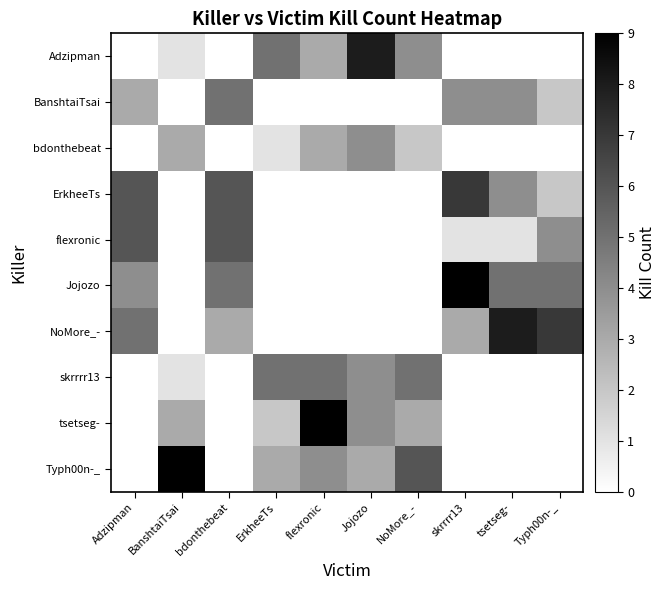

Reading left to right, transcribe all the data shown in this chart.

Adzipman: Adzipman=0	BanshtaiTsai=1	bdonthebeat=0	ErkheeTs=5	flexronic=3	Jojozo=8	NoMore_-=4	skrrrr13=0	tsetseg-=0	Typh00n-_=0
BanshtaiTsai: Adzipman=3	BanshtaiTsai=0	bdonthebeat=5	ErkheeTs=0	flexronic=0	Jojozo=0	NoMore_-=0	skrrrr13=4	tsetseg-=4	Typh00n-_=2
bdonthebeat: Adzipman=0	BanshtaiTsai=3	bdonthebeat=0	ErkheeTs=1	flexronic=3	Jojozo=4	NoMore_-=2	skrrrr13=0	tsetseg-=0	Typh00n-_=0
ErkheeTs: Adzipman=6	BanshtaiTsai=0	bdonthebeat=6	ErkheeTs=0	flexronic=0	Jojozo=0	NoMore_-=0	skrrrr13=7	tsetseg-=4	Typh00n-_=2
flexronic: Adzipman=6	BanshtaiTsai=0	bdonthebeat=6	ErkheeTs=0	flexronic=0	Jojozo=0	NoMore_-=0	skrrrr13=1	tsetseg-=1	Typh00n-_=4
Jojozo: Adzipman=4	BanshtaiTsai=0	bdonthebeat=5	ErkheeTs=0	flexronic=0	Jojozo=0	NoMore_-=0	skrrrr13=9	tsetseg-=5	Typh00n-_=5
NoMore_-: Adzipman=5	BanshtaiTsai=0	bdonthebeat=3	ErkheeTs=0	flexronic=0	Jojozo=0	NoMore_-=0	skrrrr13=3	tsetseg-=8	Typh00n-_=7
skrrrr13: Adzipman=0	BanshtaiTsai=1	bdonthebeat=0	ErkheeTs=5	flexronic=5	Jojozo=4	NoMore_-=5	skrrrr13=0	tsetseg-=0	Typh00n-_=0
tsetseg-: Adzipman=0	BanshtaiTsai=3	bdonthebeat=0	ErkheeTs=2	flexronic=9	Jojozo=4	NoMore_-=3	skrrrr13=0	tsetseg-=0	Typh00n-_=0
Typh00n-_: Adzipman=0	BanshtaiTsai=9	bdonthebeat=0	ErkheeTs=3	flexronic=4	Jojozo=3	NoMore_-=6	skrrrr13=0	tsetseg-=0	Typh00n-_=0